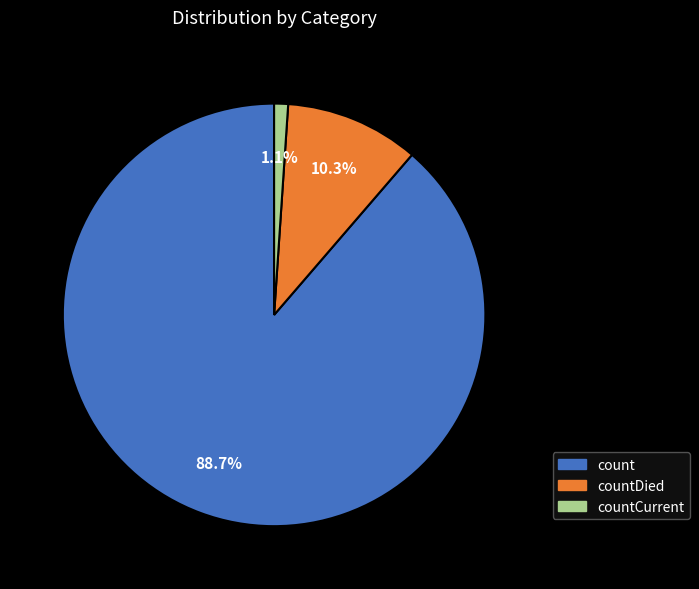

Is there any slice that represents more than half of the pie?

Yes